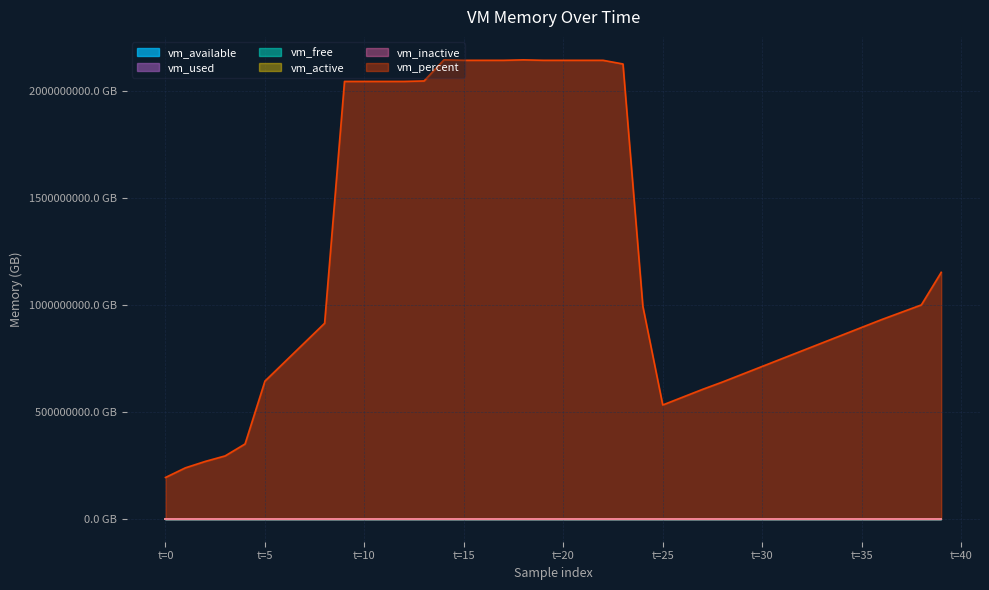

How many lines are shown in the chart?

6